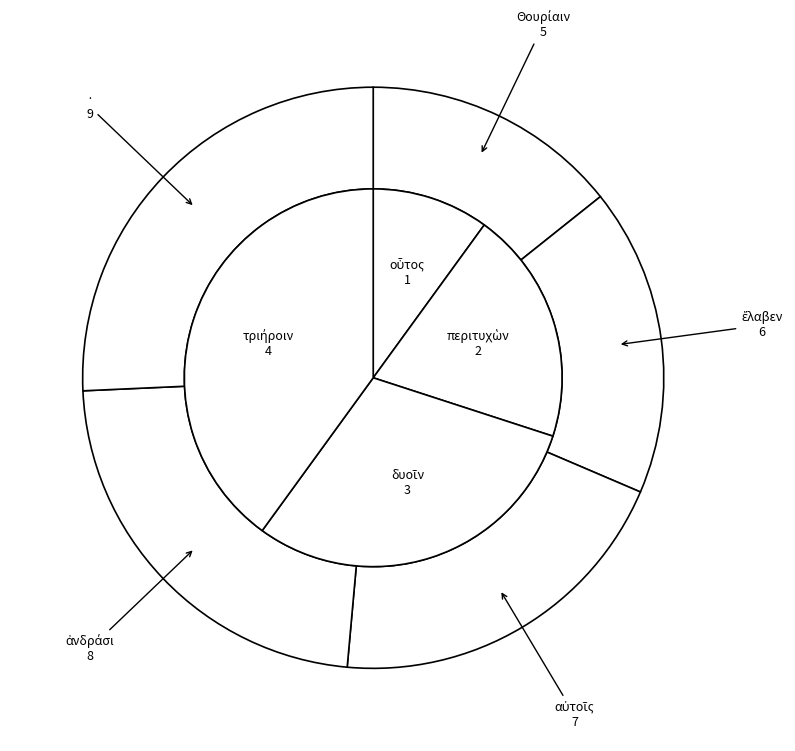

Is there a majority slice in this chart?

No